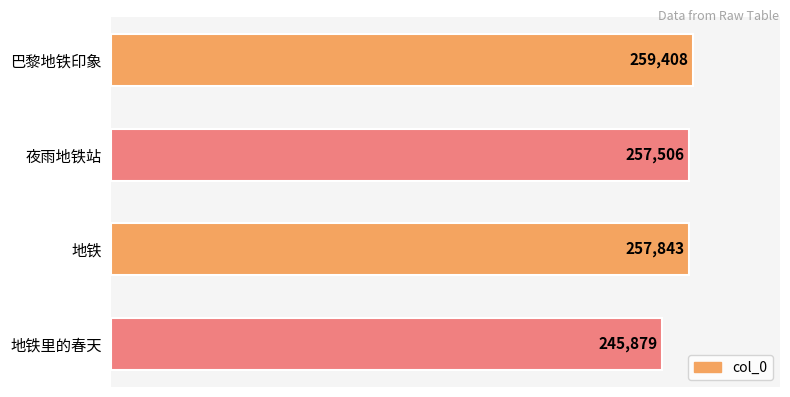

What is the label of the 3rd bar from the top?

地铁